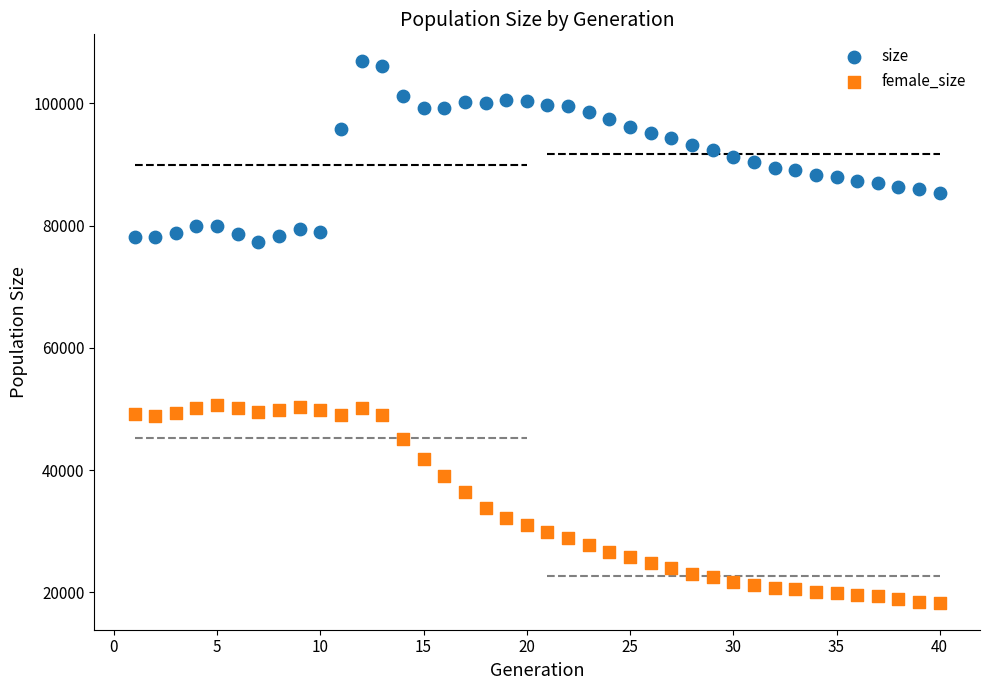

Which series has the widest spread of Y values?

female_size